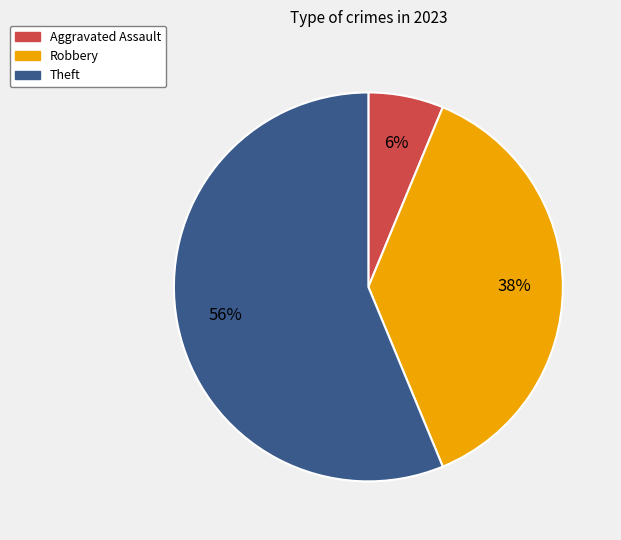

The Robbery slice represents 38% of the pie. True or false?

True